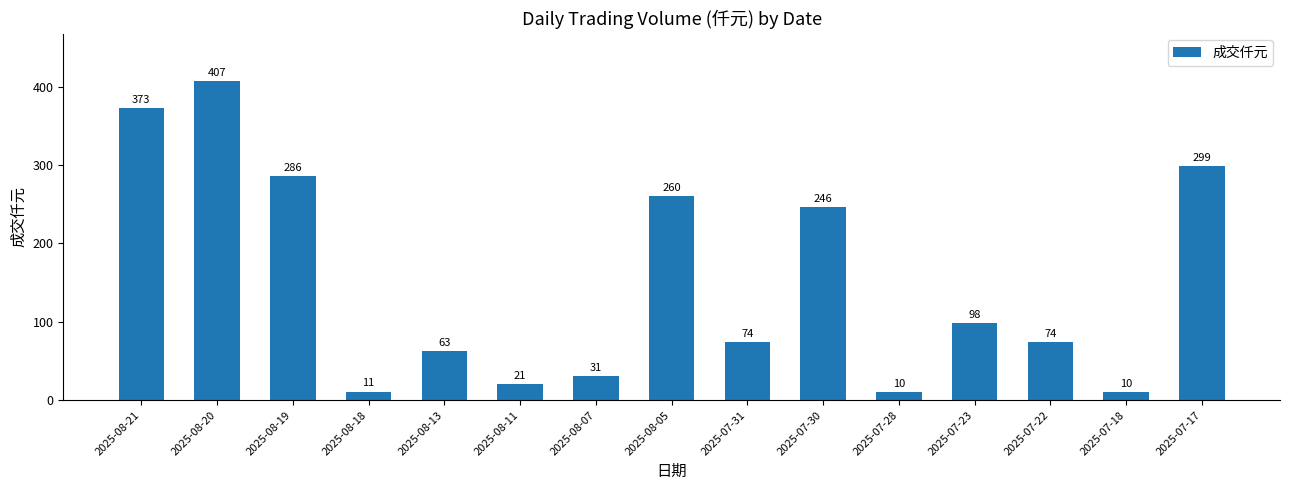

How many values are below 74?

6